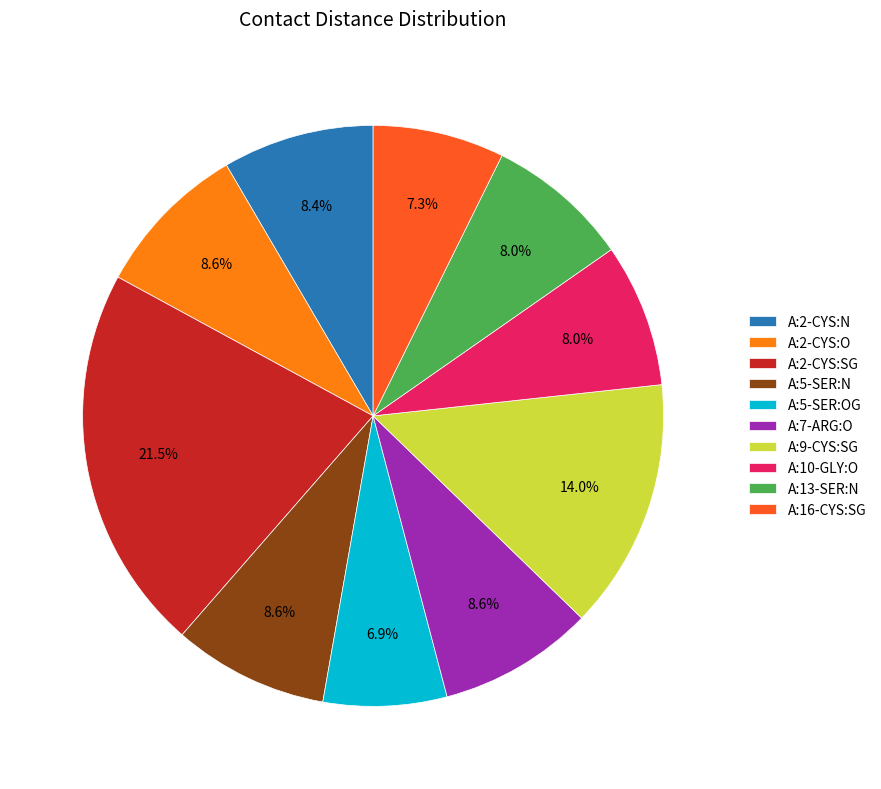

How many segments does this pie chart have?

10